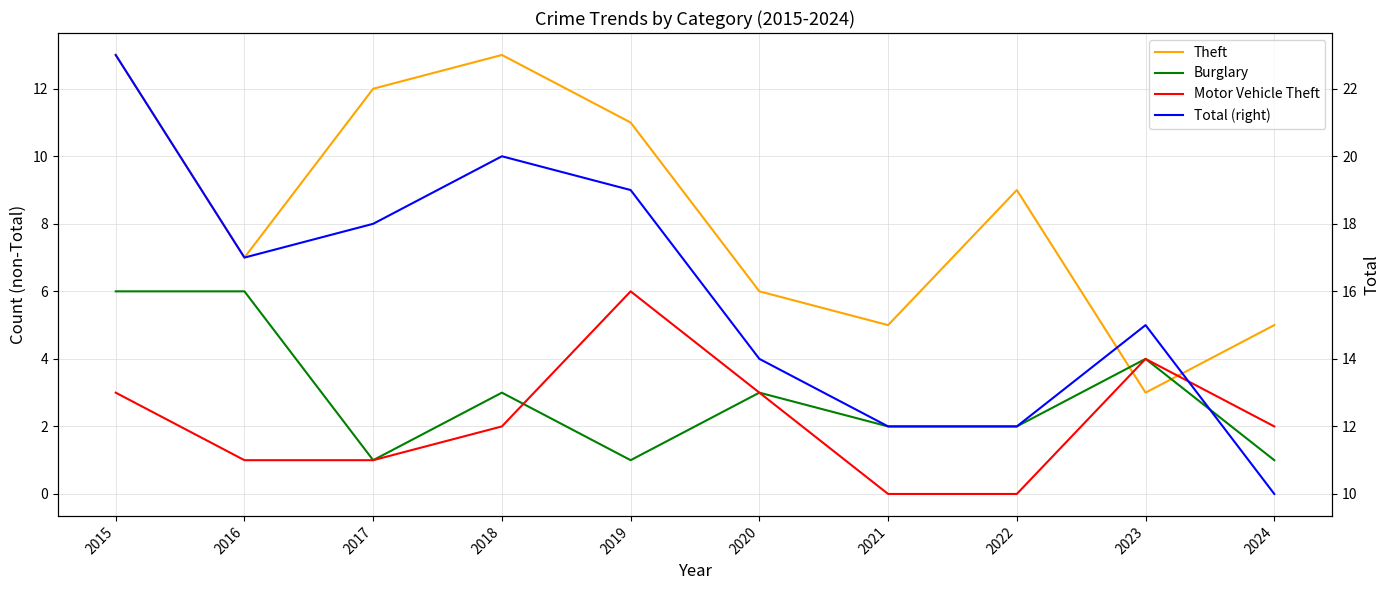

At which category does Burglary reach its first local peak?

2018